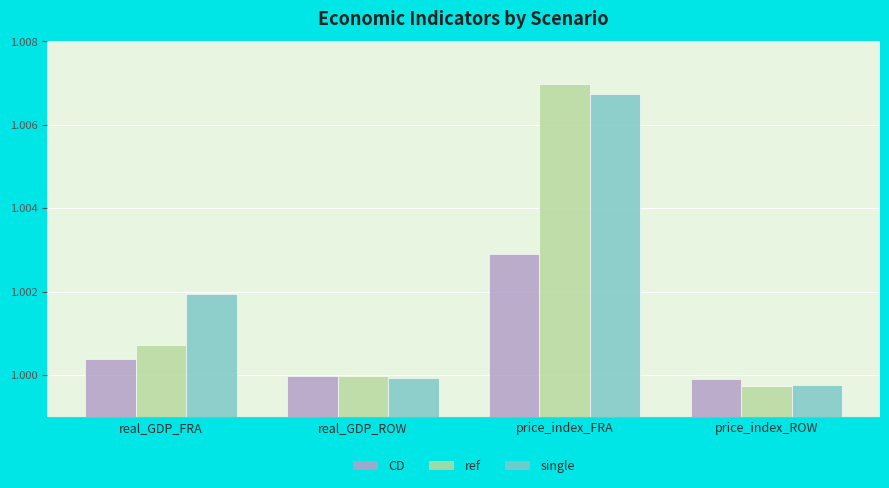

How many bars are there in each group?

3